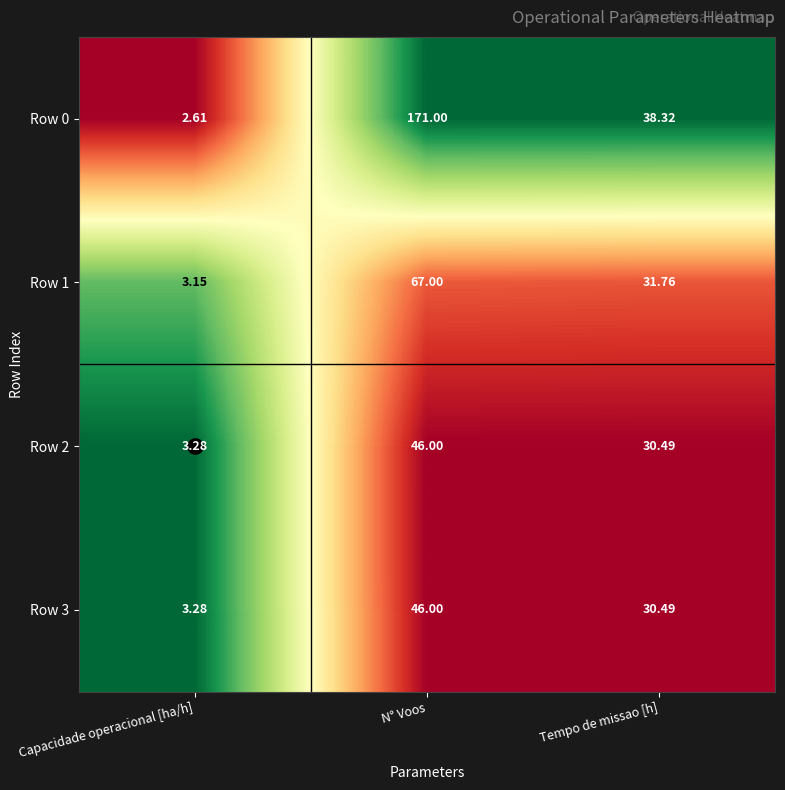

Where is Row 0 nearest to the value 86?

Tempo de missao [h]